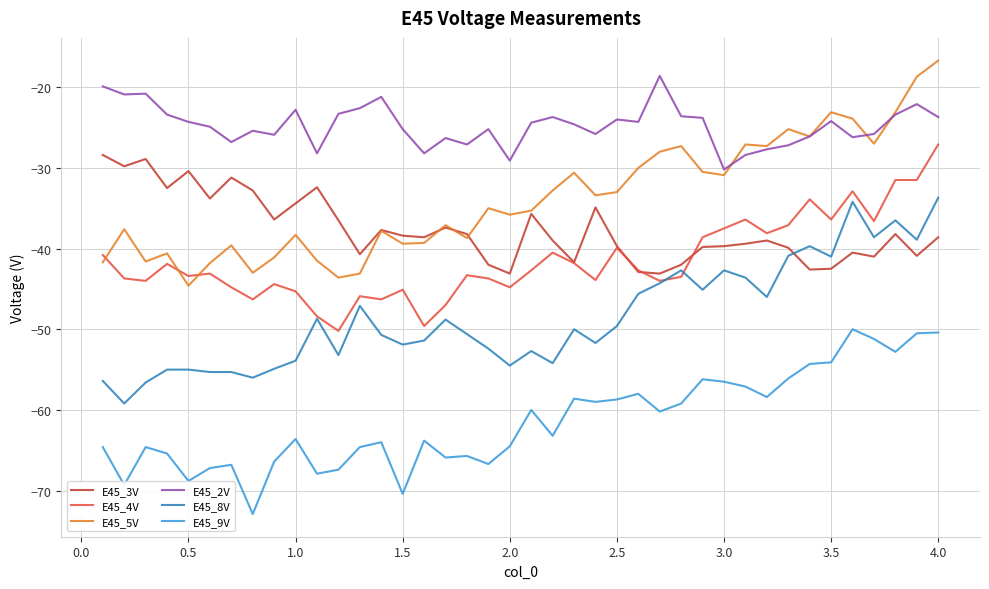

What is the difference between the maximum and minimum values in the E45_8V series?

25.5